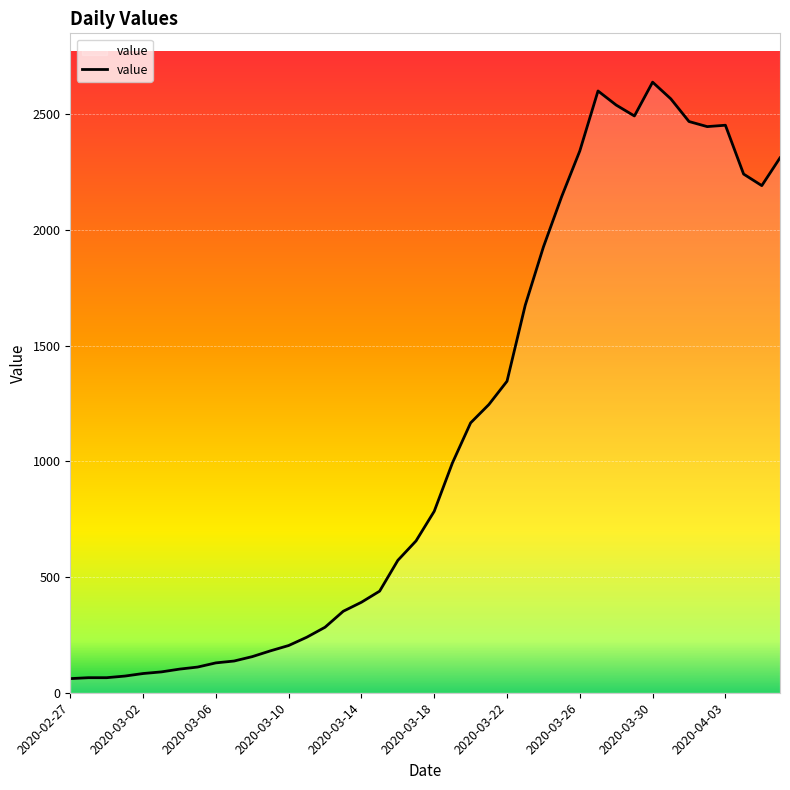

What is the greatest value displayed?

2638